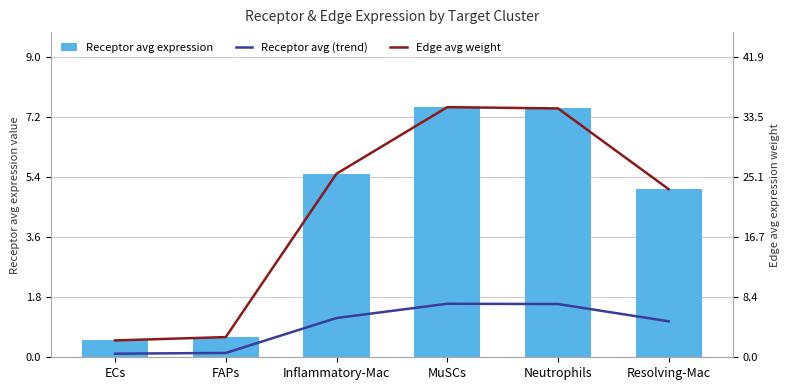

At how many categories does at least one series exceed 30?

2